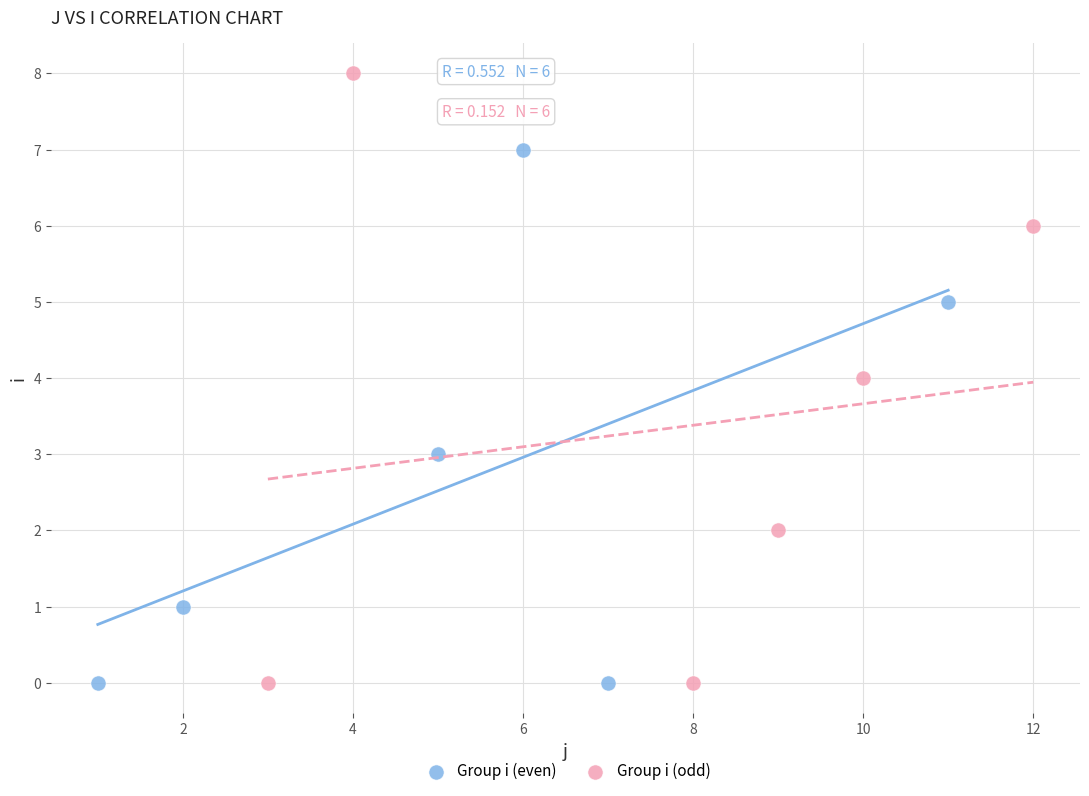

Which series reaches the maximum Y coordinate?

Group i (odd)